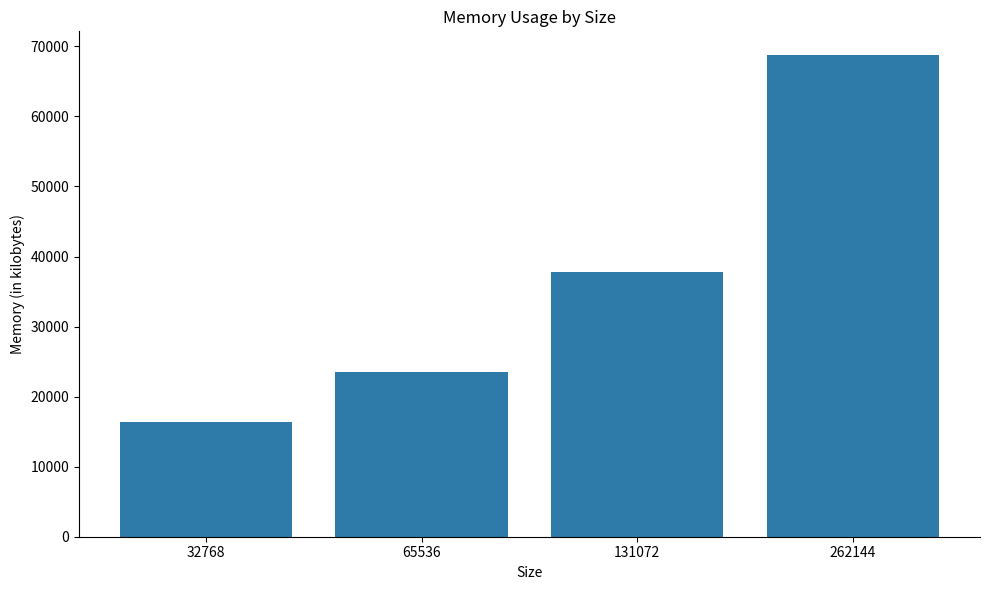

Approximately how many times larger is the value at 262144 compared to 131072?

1.8